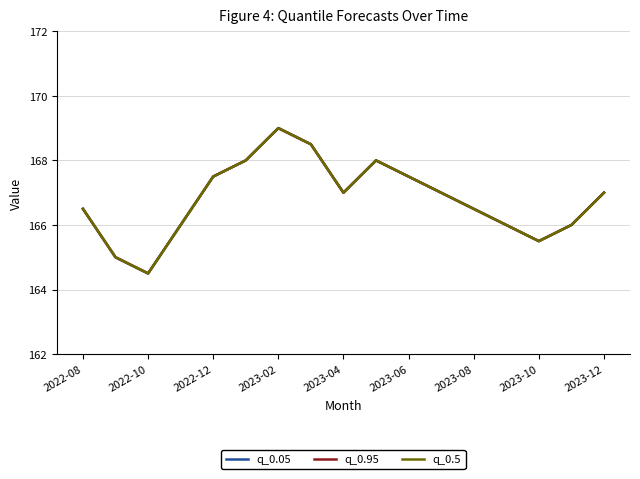

Does the chart have visible grid lines?

Yes